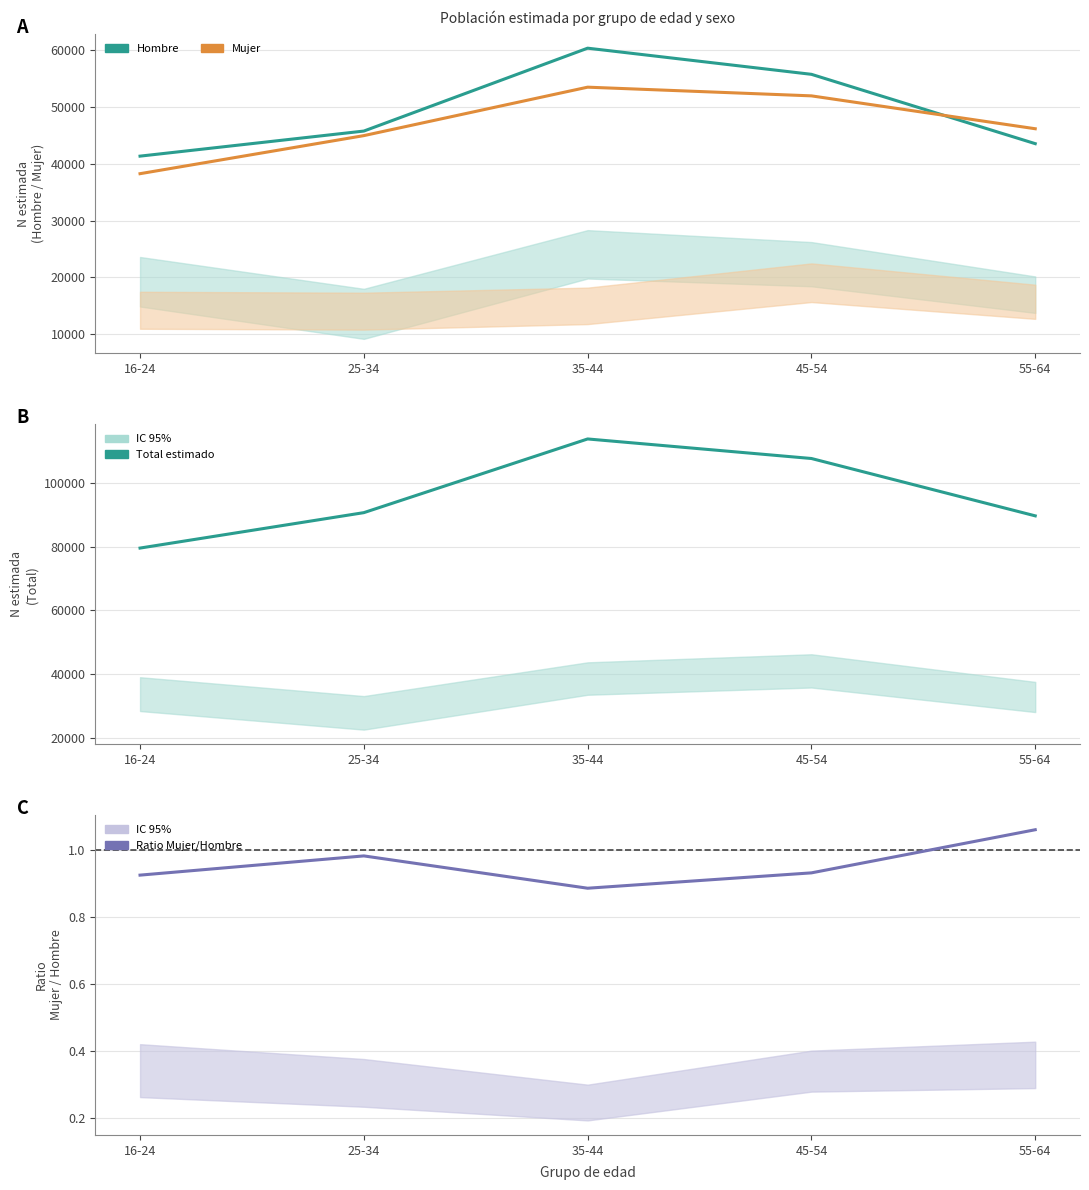

How many categories are shown in the chart?

5